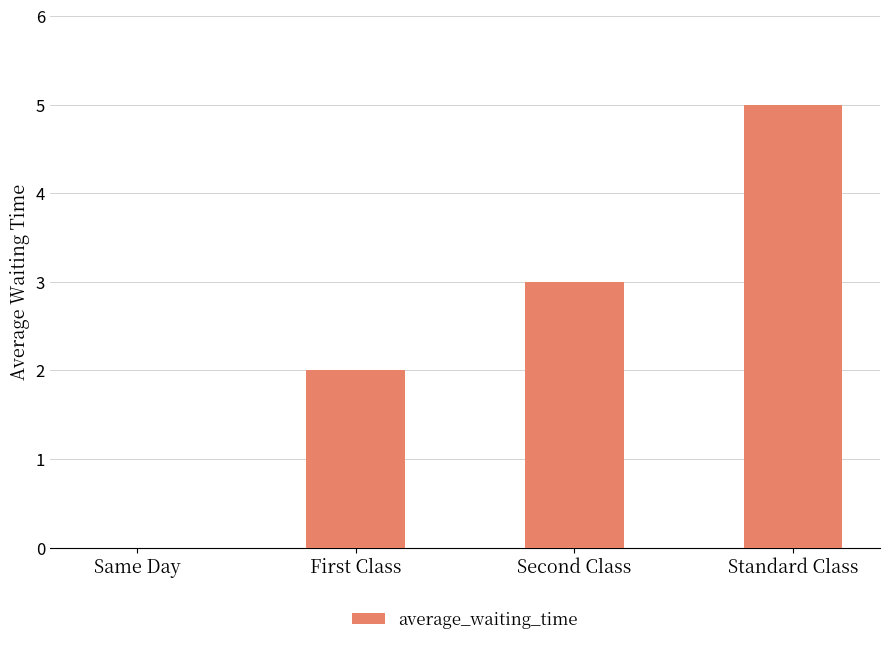

The chart shows a value of 3 at Same Day. True or false?

False